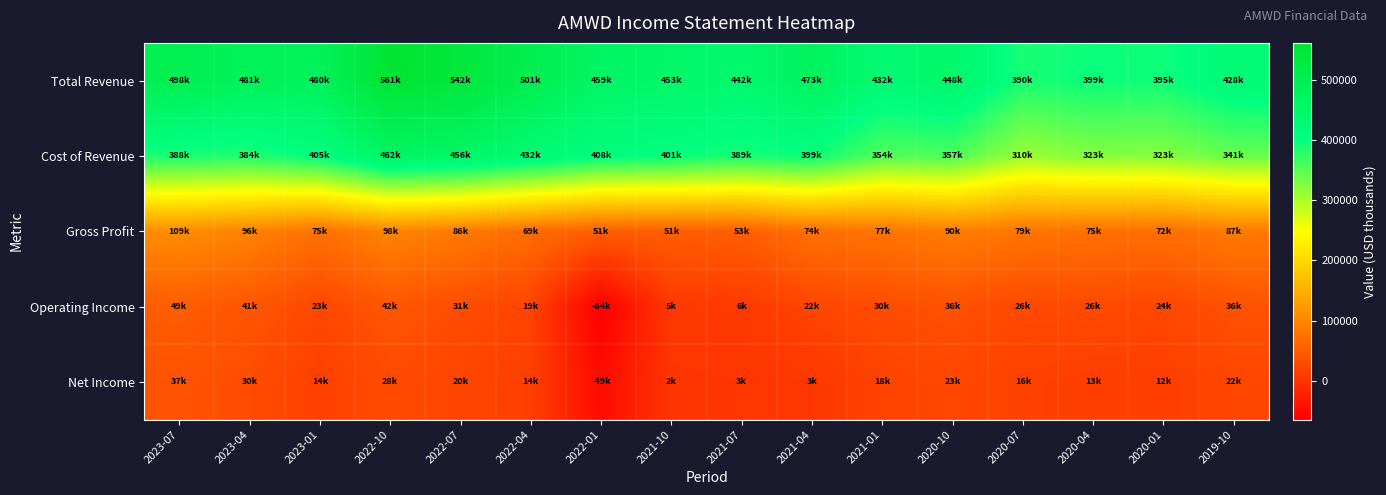

Between 2021-07 and 2019-10, which series saw the biggest shift?

Cost of Revenue